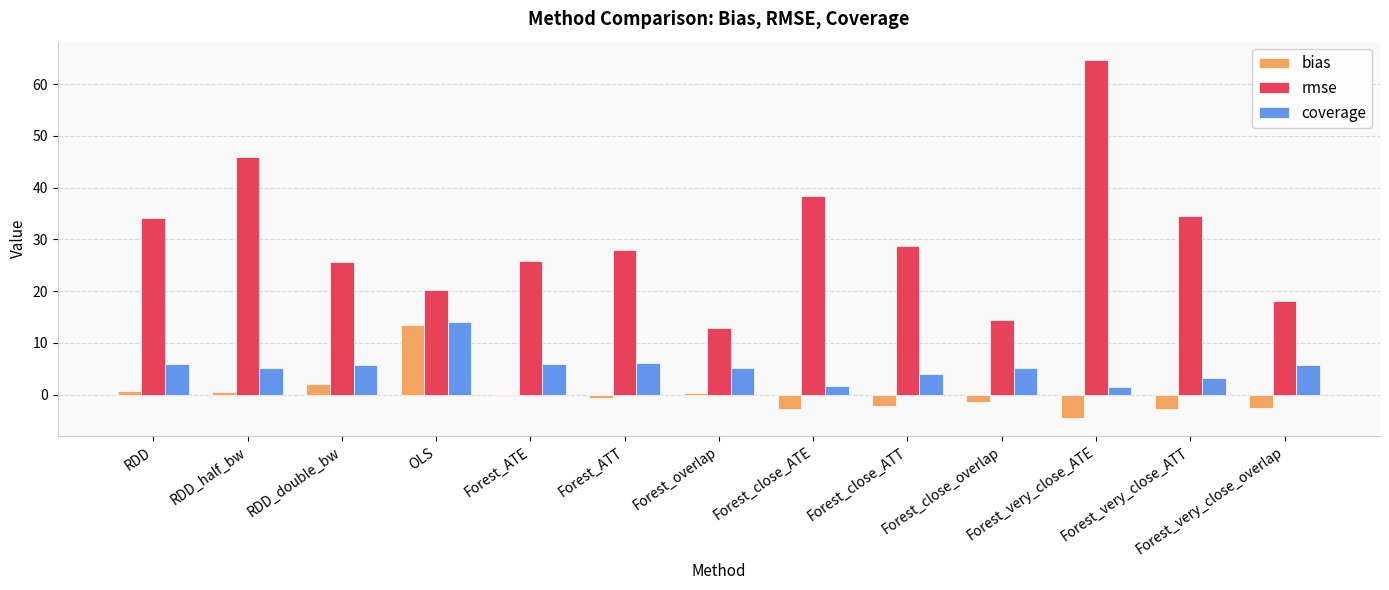

Which series changed the most between RDD_half_bw and RDD_double_bw?

rmse